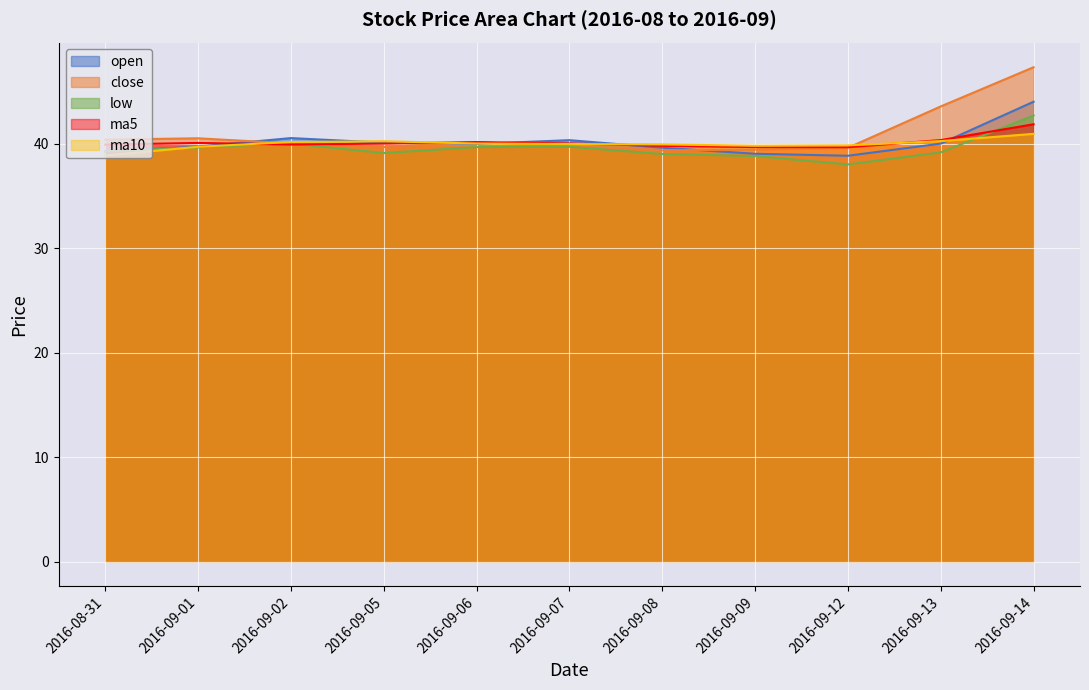

The value of ma10 at 2016-09-05 is 40.2. True or false?

True